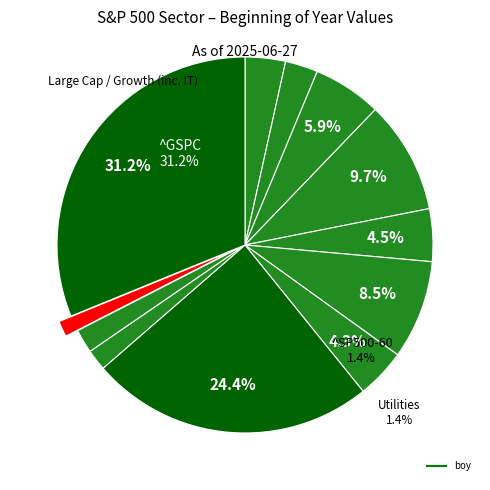

Is there any slice that represents more than half of the pie?

No